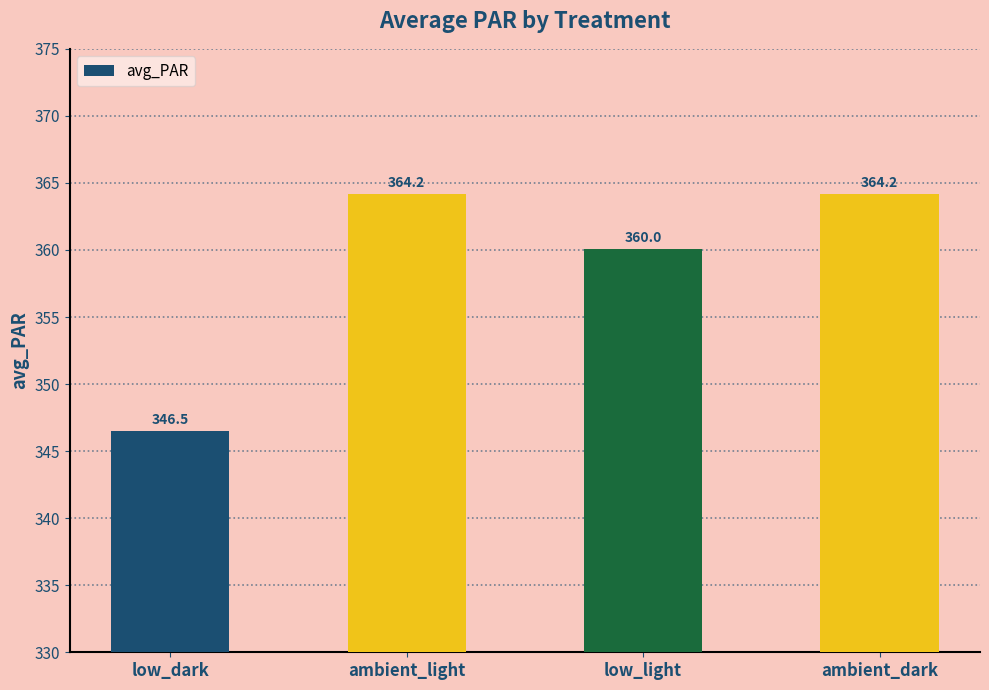

Between ambient_dark and low_dark, which is larger?

ambient_dark